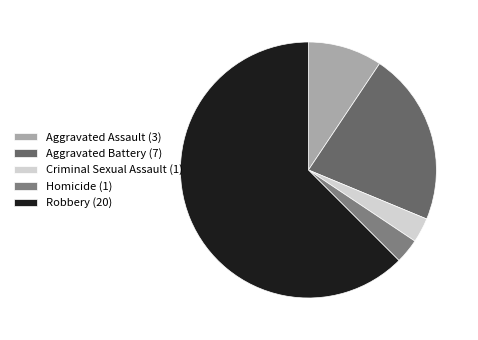

How many slices are in this pie chart?

5